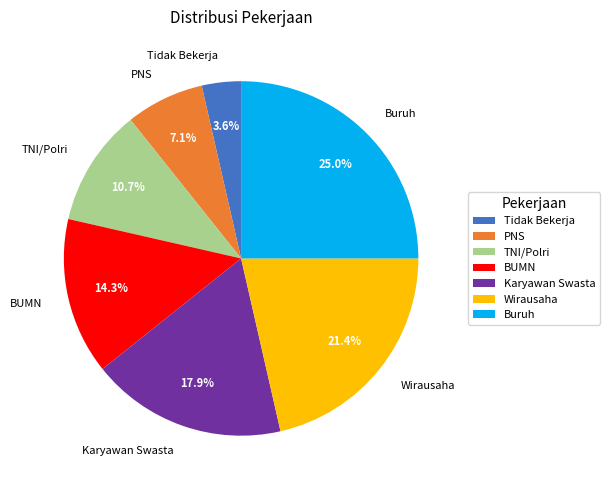

What is the ratio of the value at Karyawan Swasta to the value at TNI/Polri?

1.7